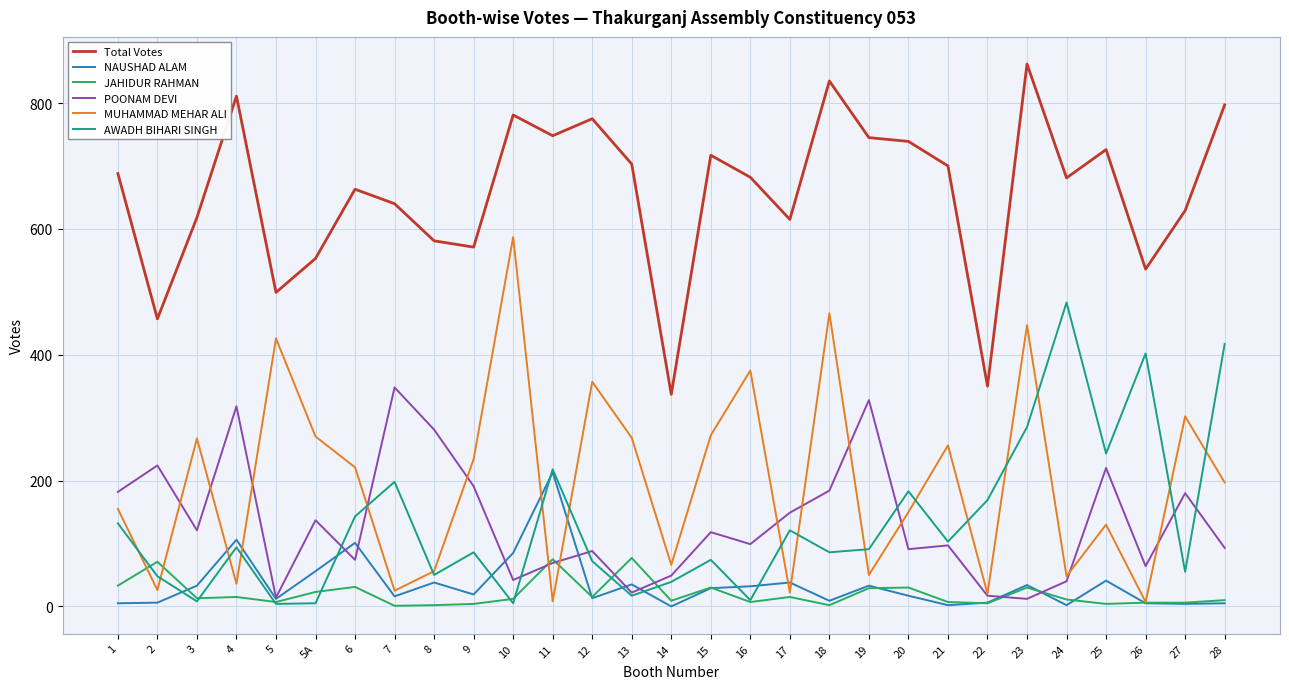

Is the value of NAUSHAD ALAM at 22 greater than the value of Total Votes at 2?

No